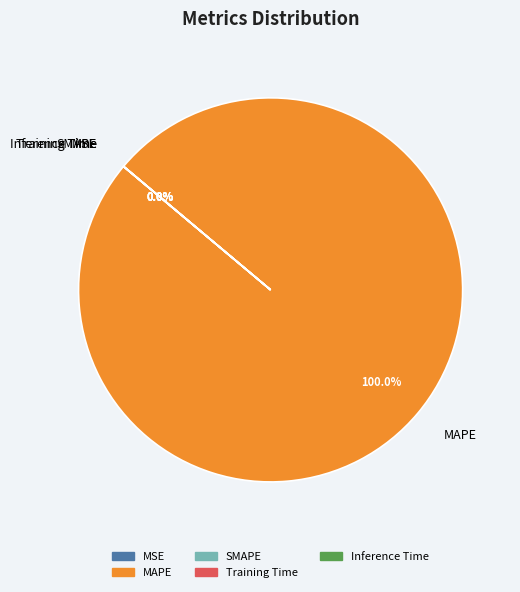

To the nearest percent, what is the difference between the largest and smallest slice percentages?

100%